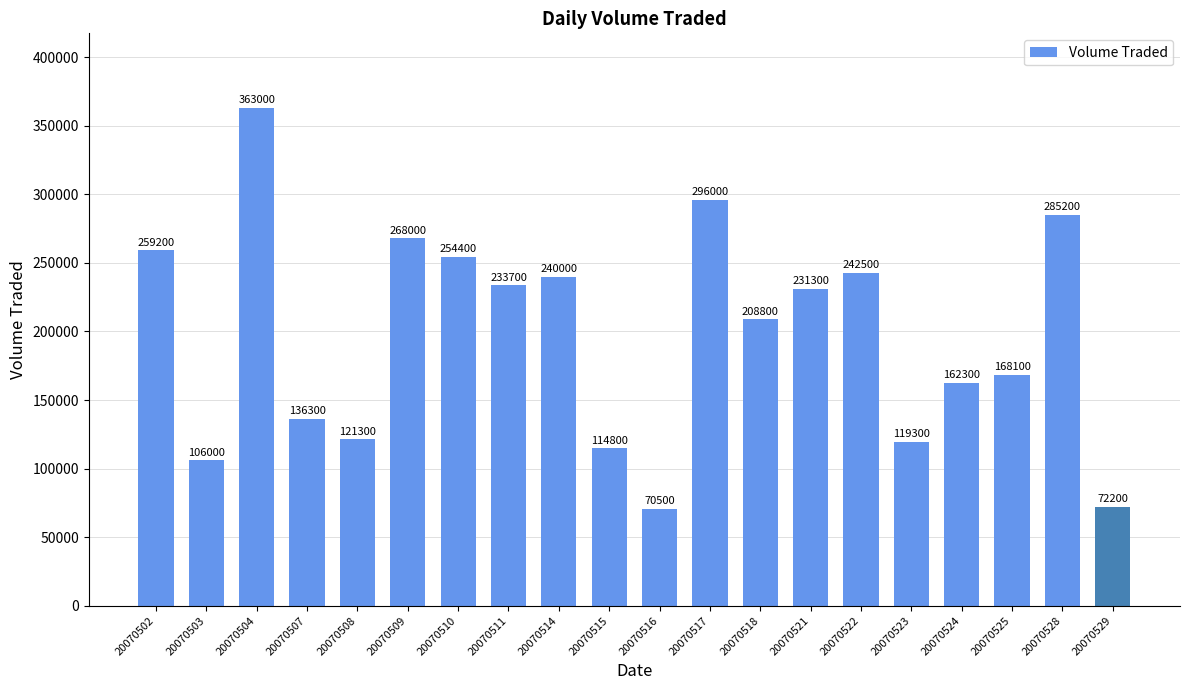

What is the value of the 2nd bar from the left?

106000